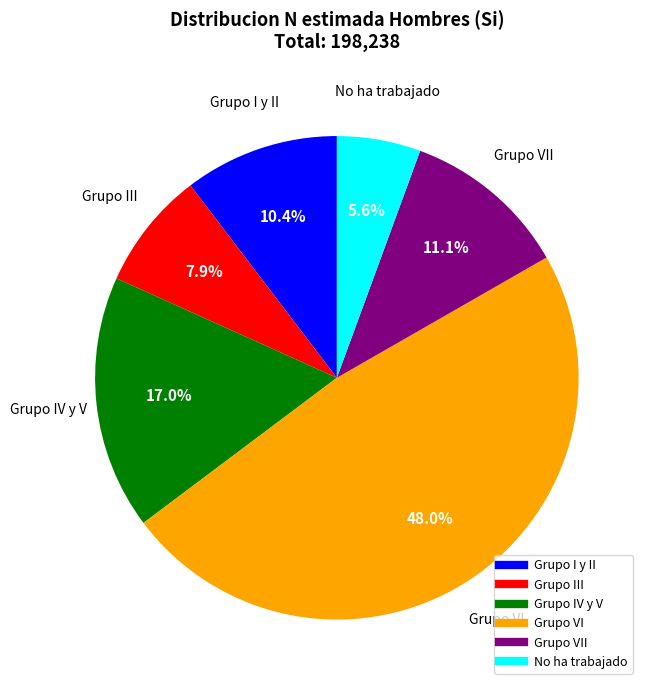

Is there any slice that represents more than half of the pie?

No